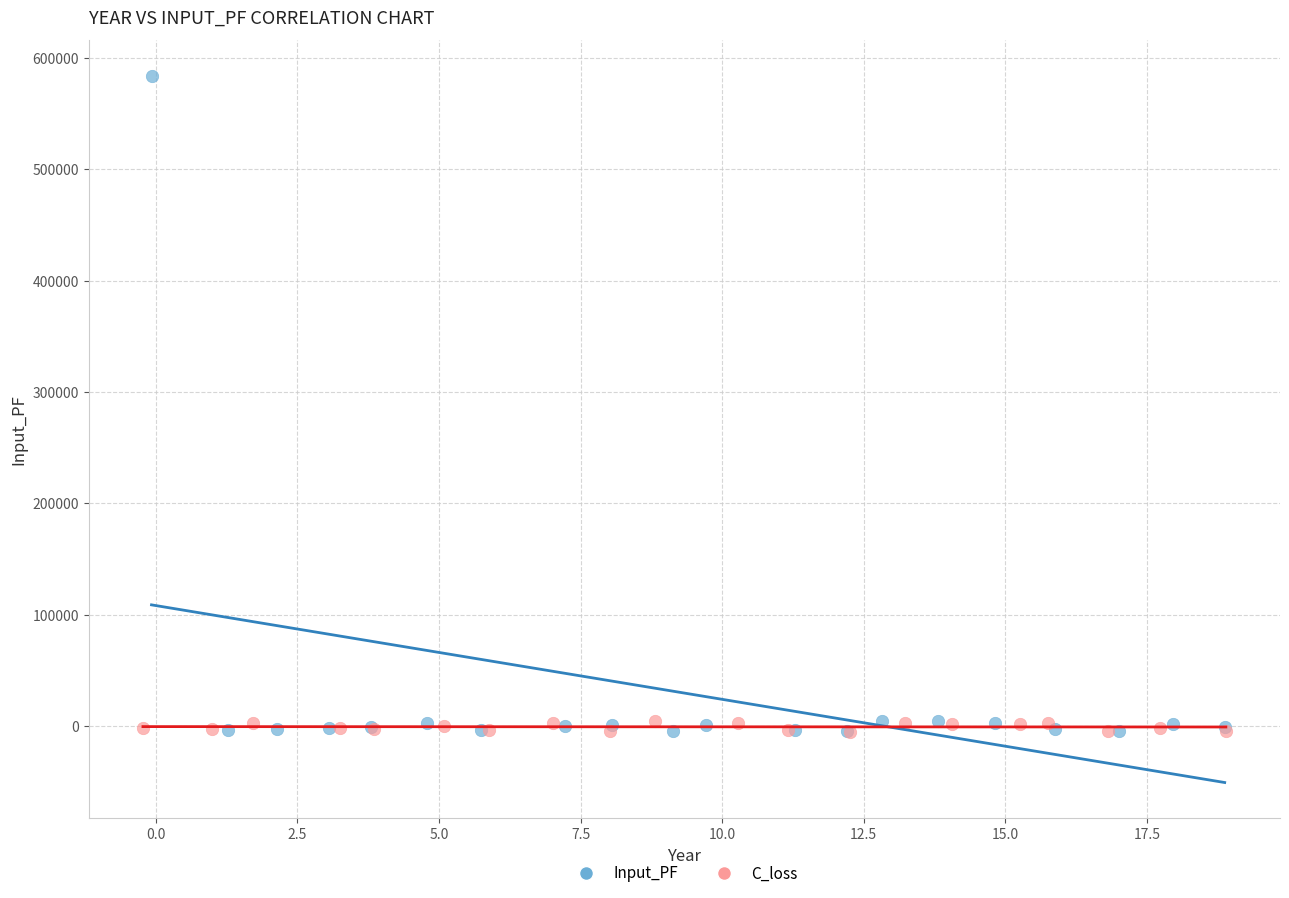

Which series contains the highest Y value?

Input_PF